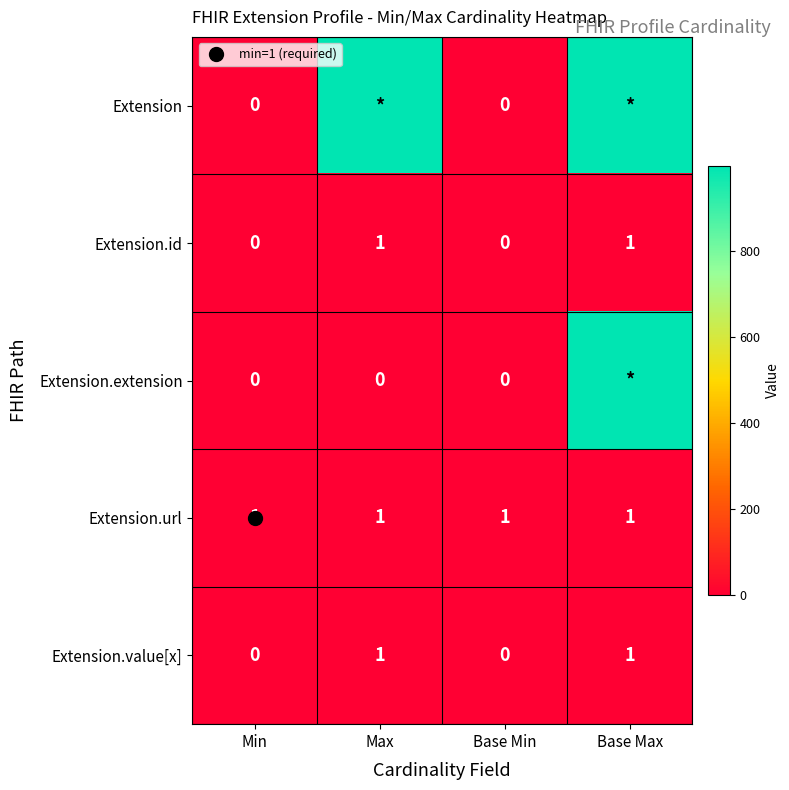

What is the total value across all series at Base Min?

1